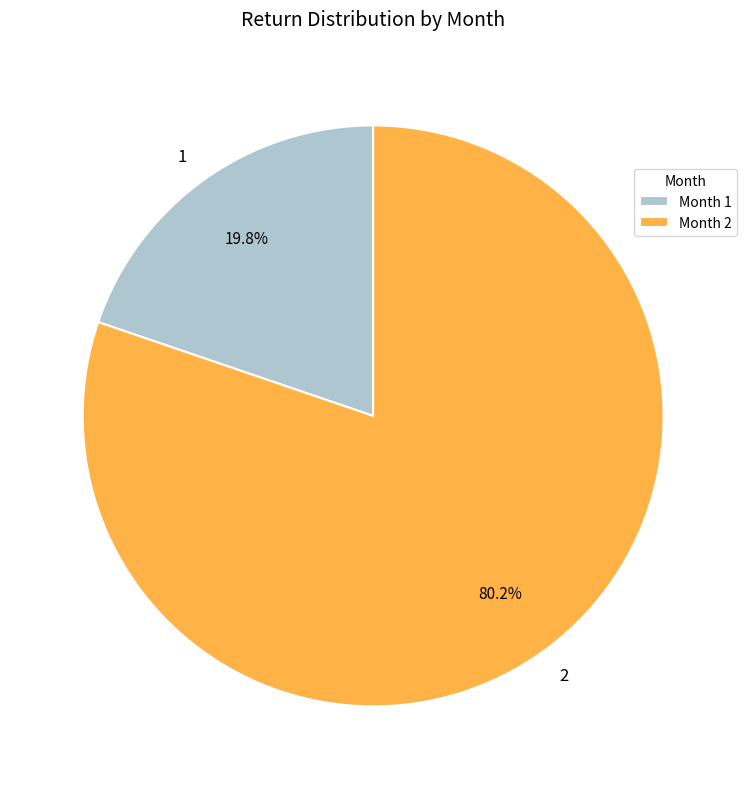

How much of the chart is everything except 2?

19.8%